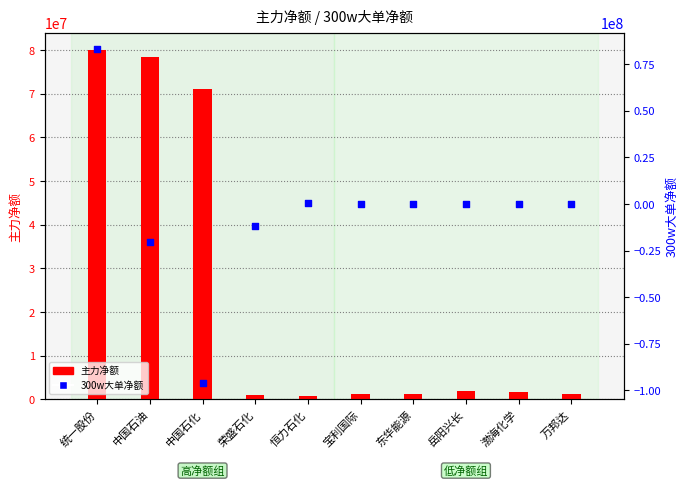

At how many categories does at least one series exceed -51300876?

10